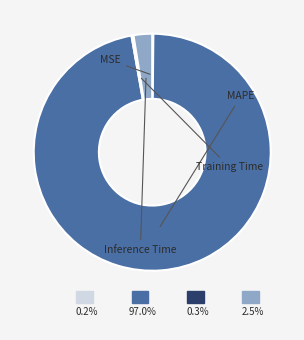

Is it true that Training Time is 1% of the pie?

False